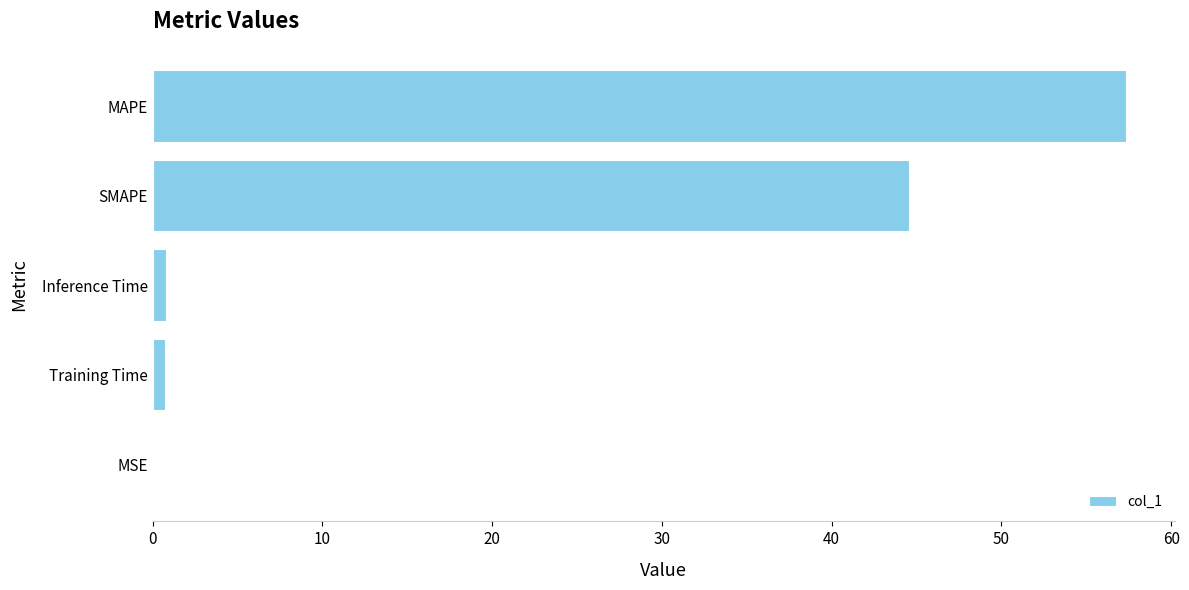

Which has a higher value, MAPE or SMAPE?

MAPE